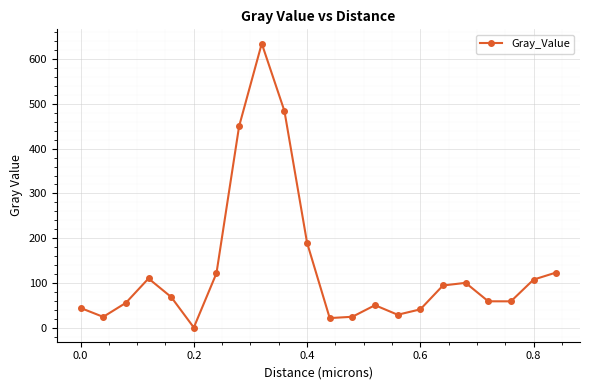

What is the value of the 21st point from the left?

107.5